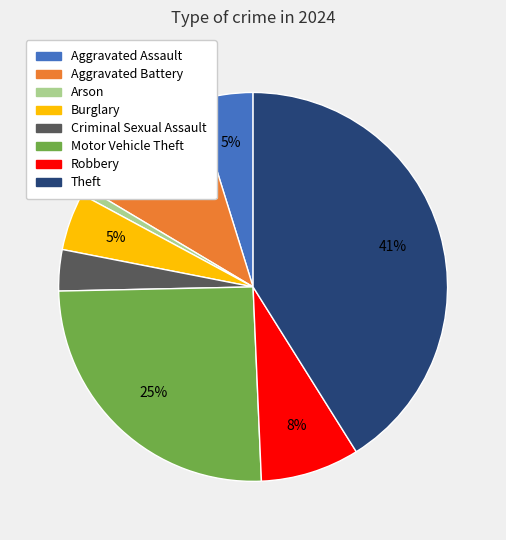

What percentage is the Aggravated Assault slice, to the nearest percent?

5%